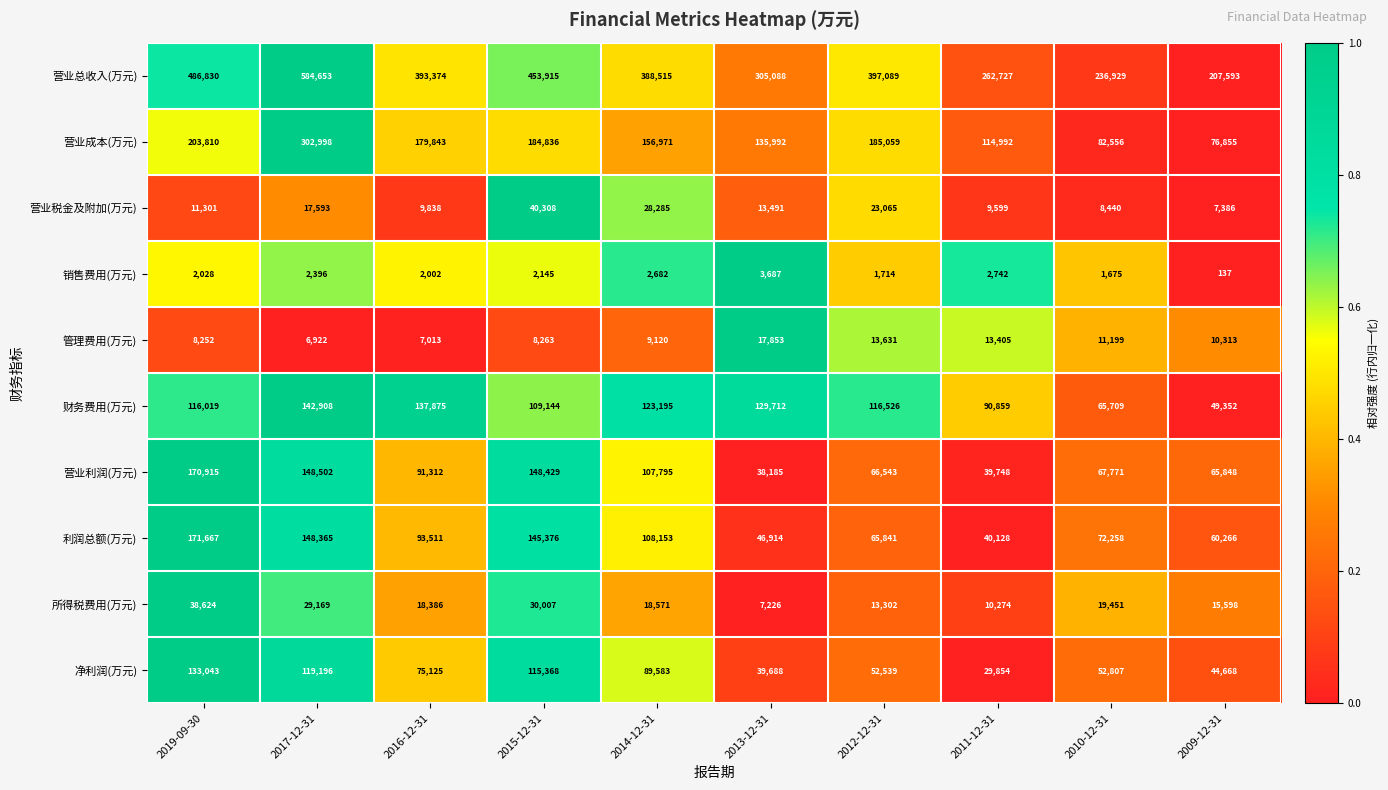

At which category is the sum across all series the highest?

2017-12-31